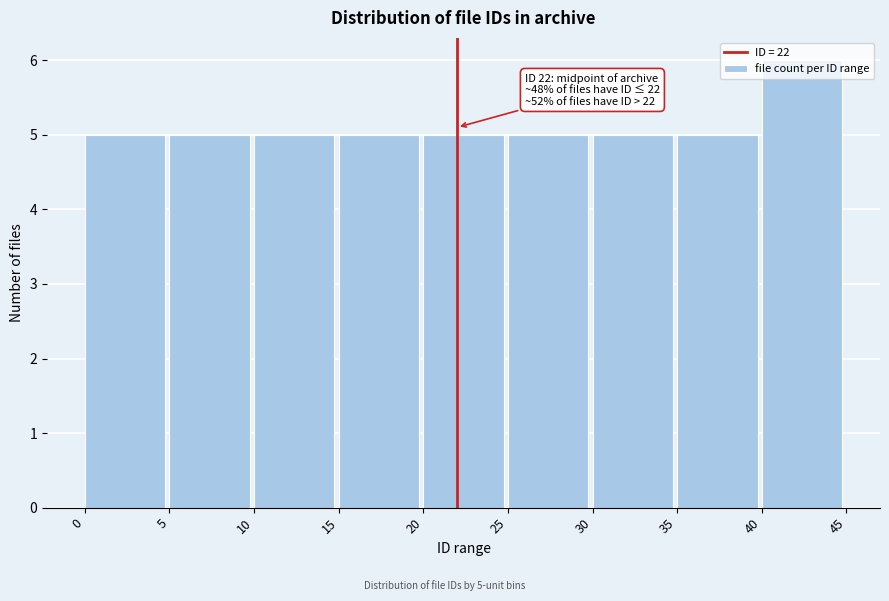

Over which range of the x-axis is the bar tallest?

40 to 45